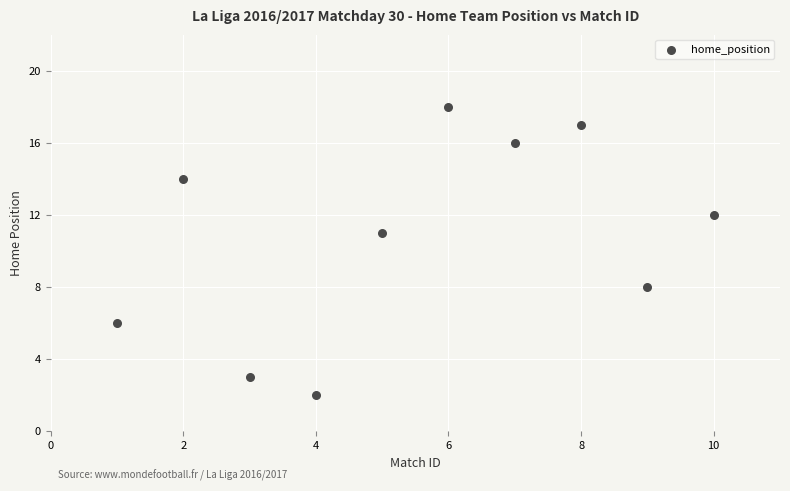

What is the average X value?

6